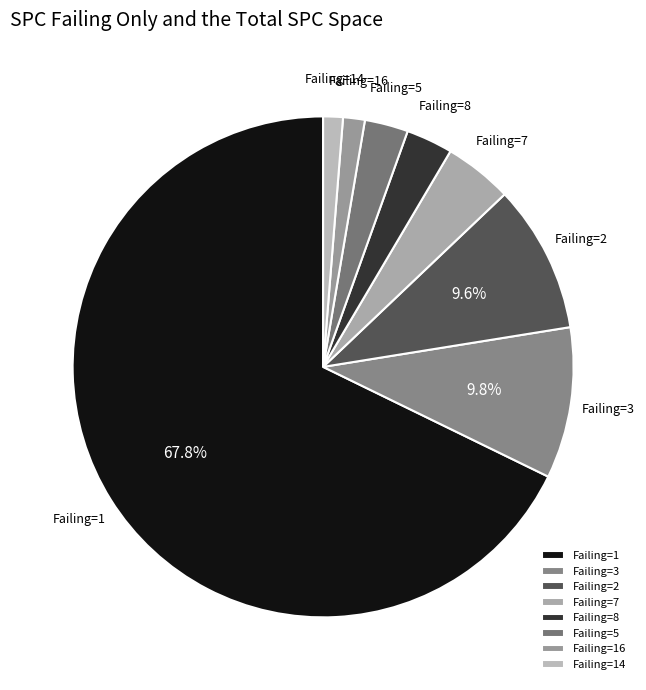

To the nearest percent, what is the average slice percentage?

12%